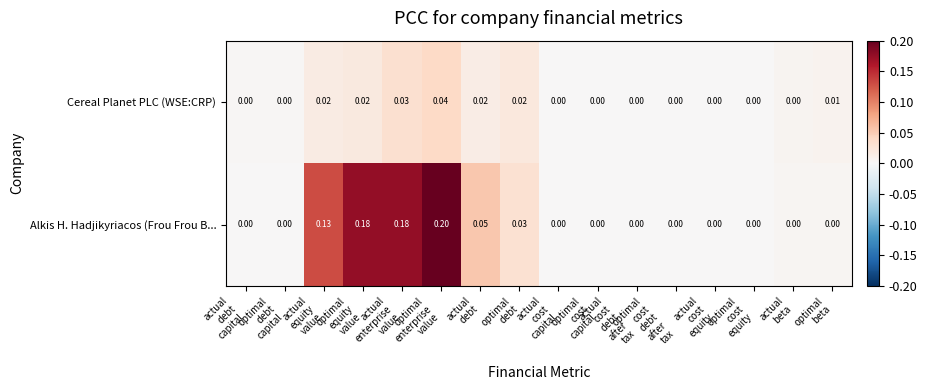

At which category is the sum across all series the highest?

optimal
enterprise
value